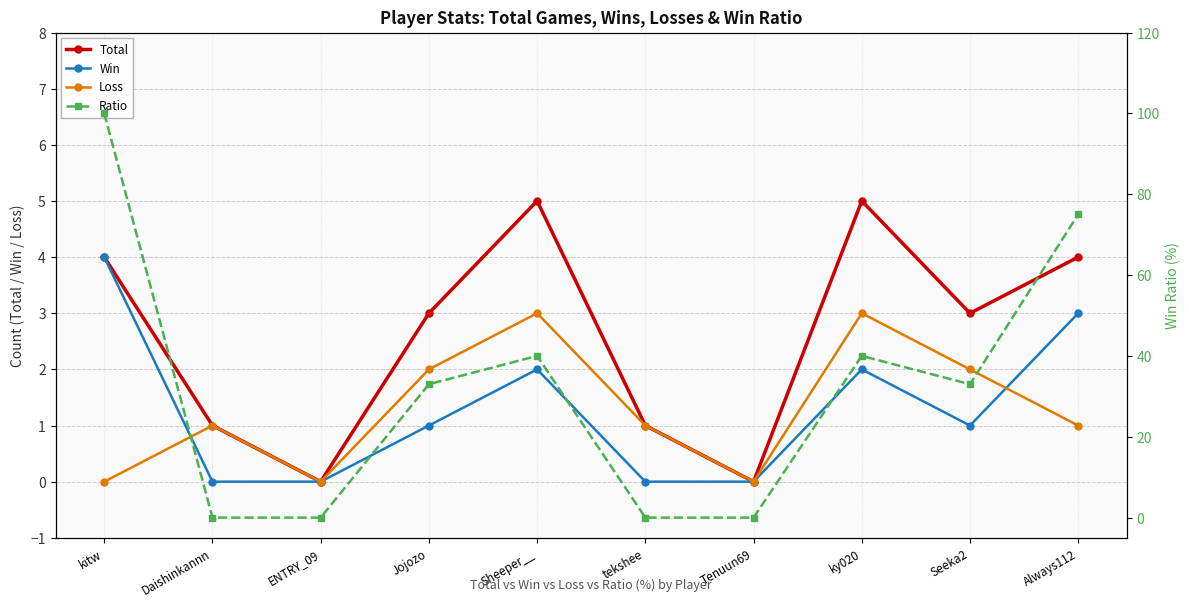

What is the sum of all Ratio values?

321